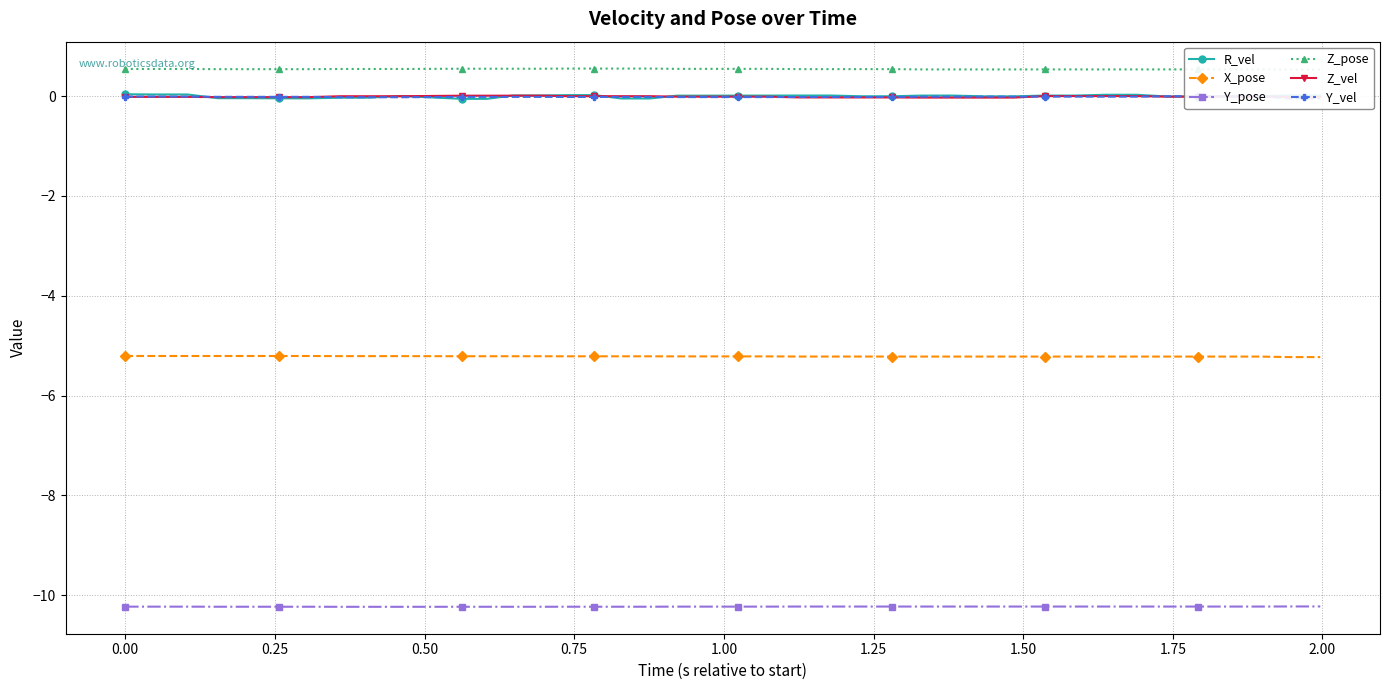

What is the highest value of the Y_pose series?

-10.2